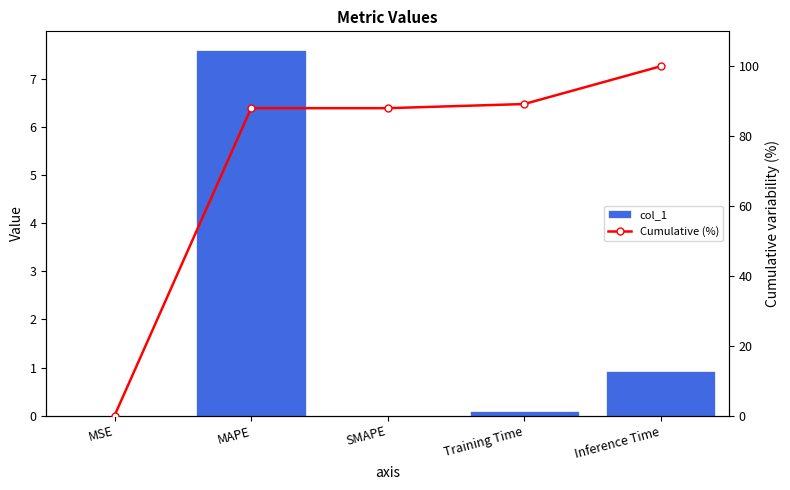

Between SMAPE and Training Time, which series saw the biggest shift?

Cumulative (%)